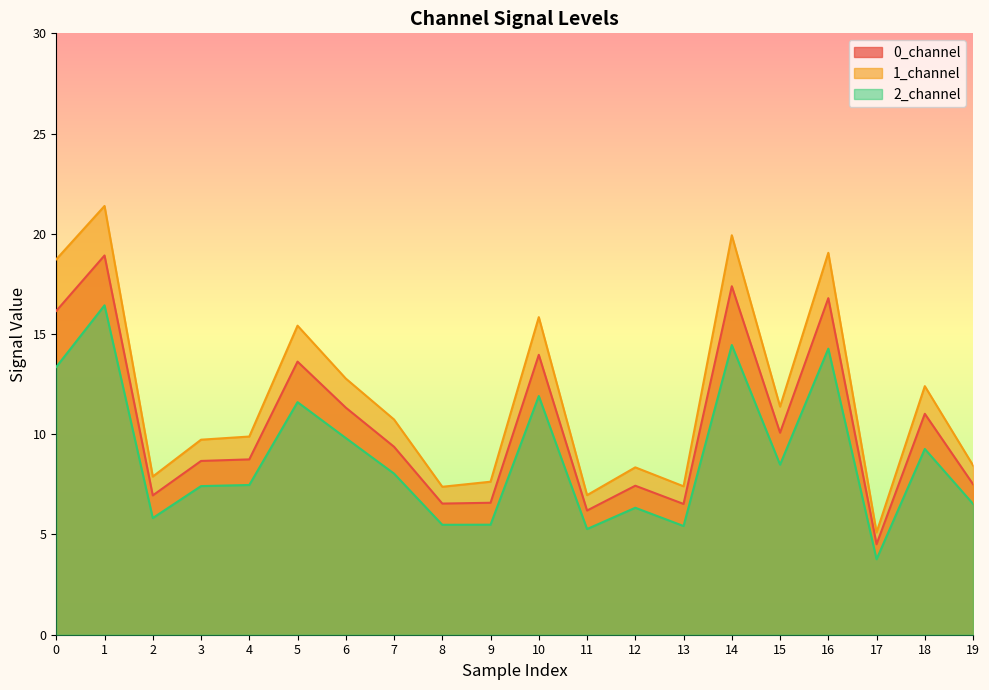

What is the sum of the 1_channel values at 8 and 4?

17.3